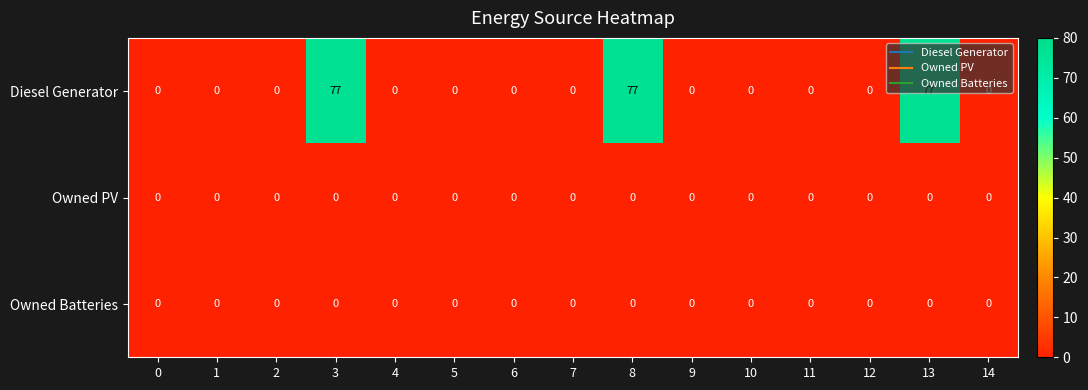

What is the difference between the maximum and minimum values in the Diesel Generator series?

77